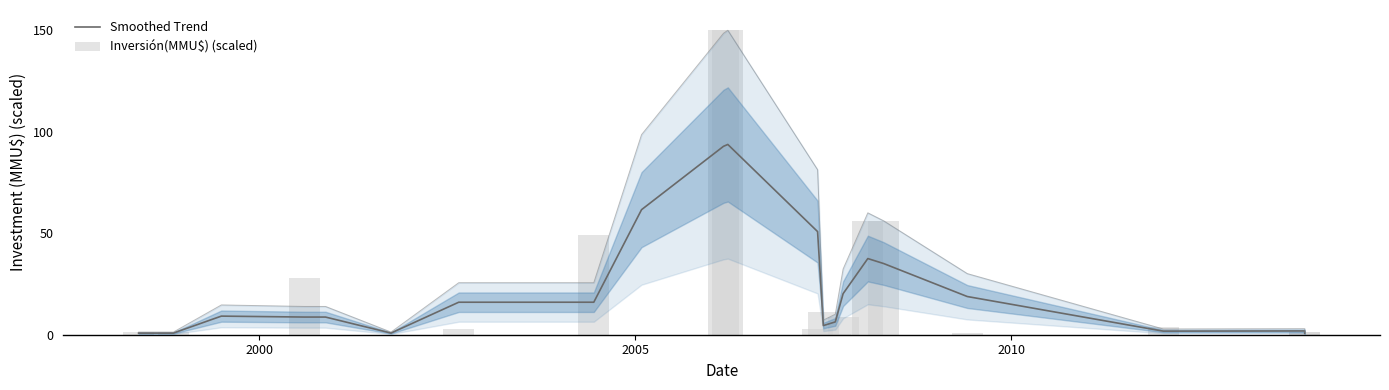

How many values in the Inversión(MMU$) (scaled) series are below 2?

10